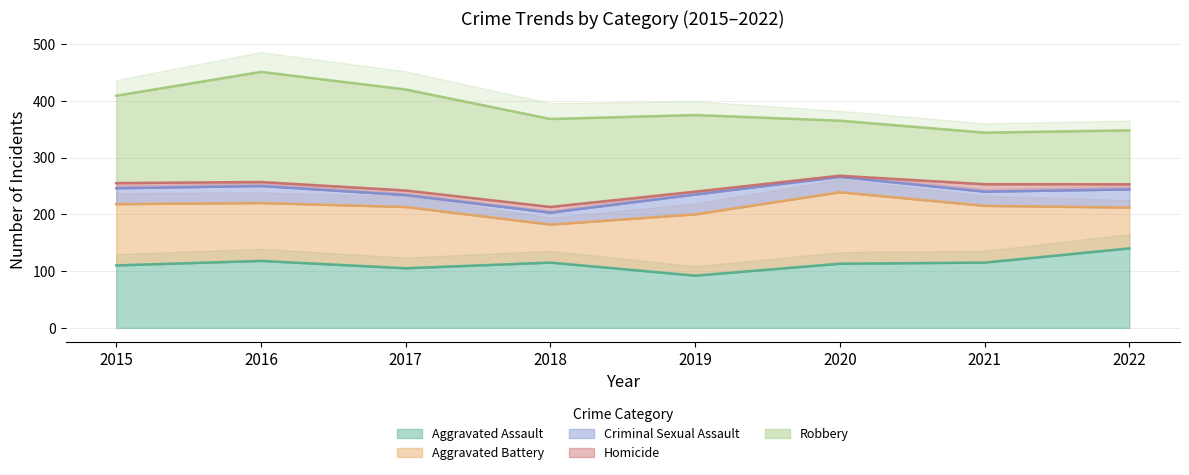

What is the value of the Aggravated Assault point at the 2nd from the left?

118